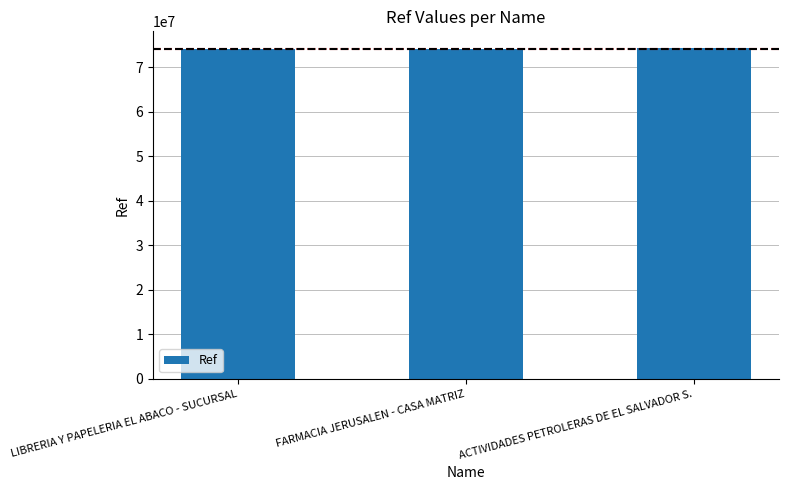

What is the approximate value at FARMACIA JERUSALEN - CASA MATRIZ?

74209086